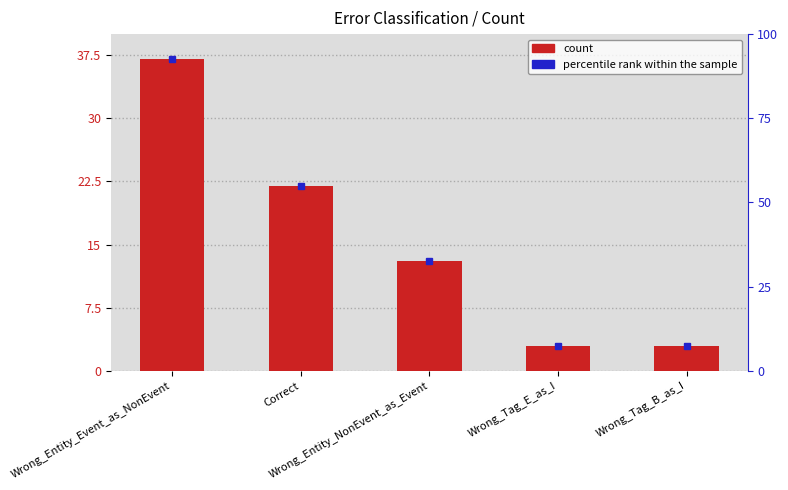

What is the difference between the maximum and minimum values?

34